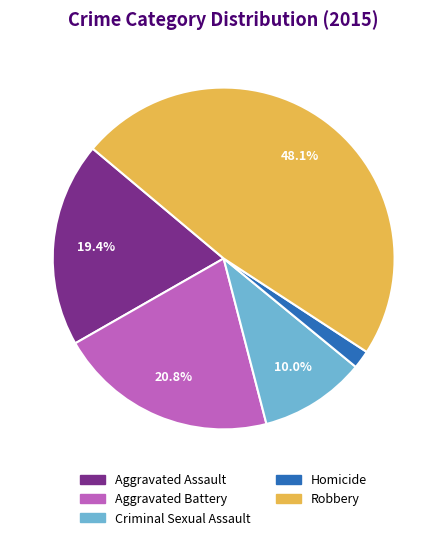

Does any single category account for the majority?

No